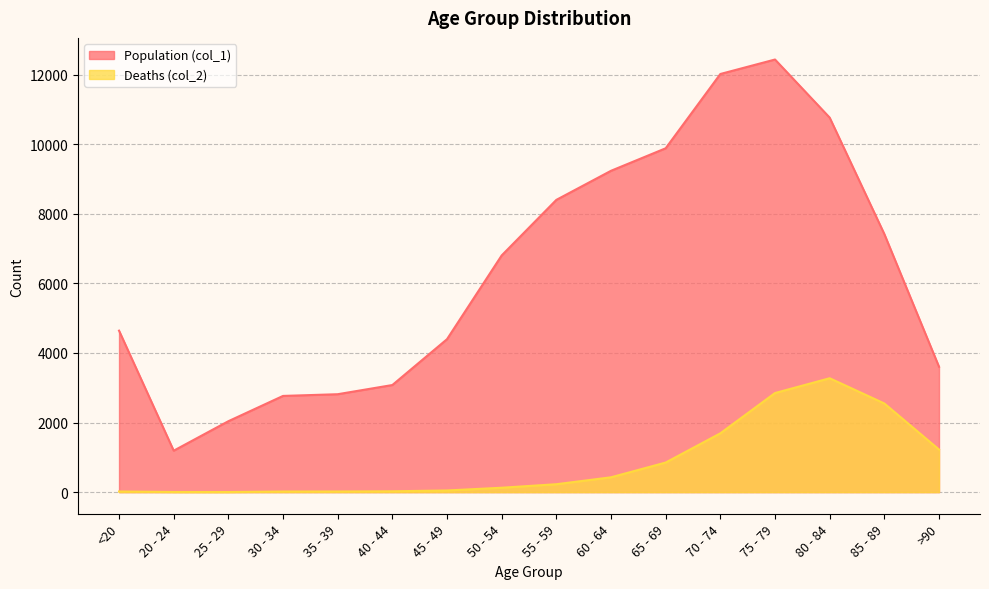

What value does the Population (col_1) series have at 35 - 39?

2814